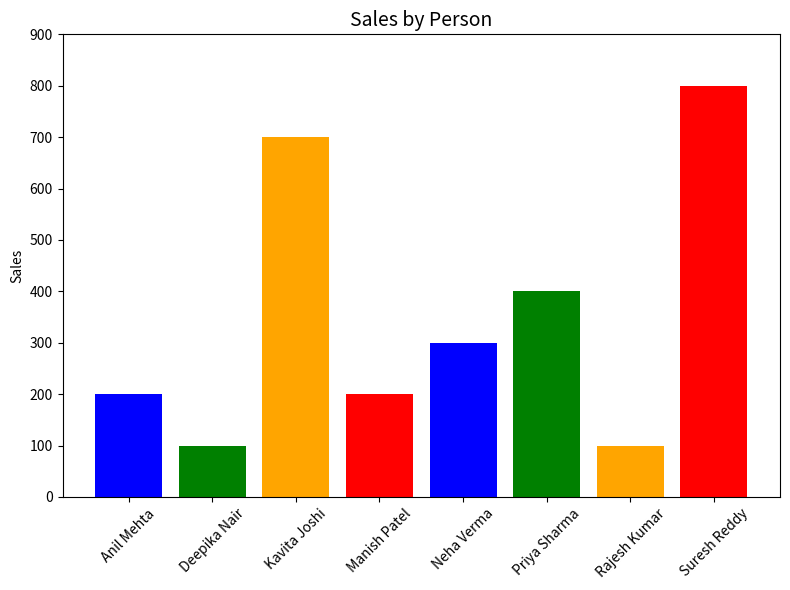

What is the label of the 3rd bar from the left?

Kavita Joshi